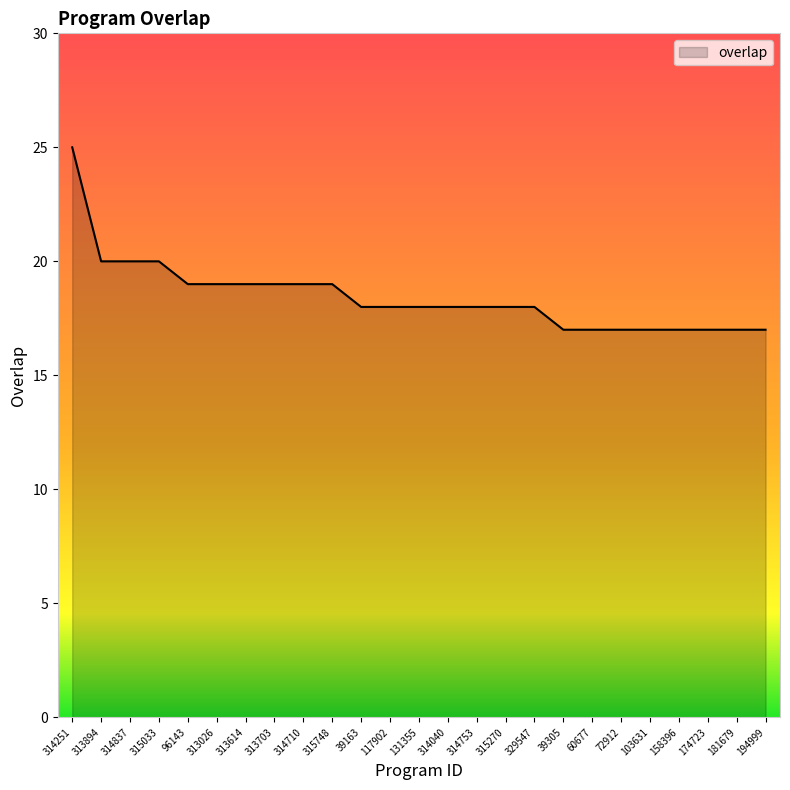

True or false: the data shows 19 at 314710.

True